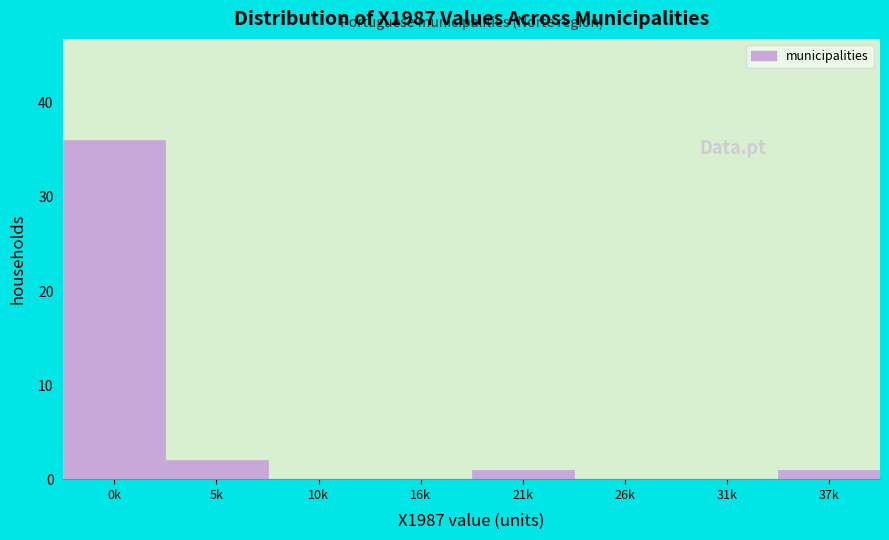

Reading left to right, list all the values displayed in this chart.

0k=36	5k=2	10k=0	16k=0	21k=1	26k=0	31k=0	37k=1